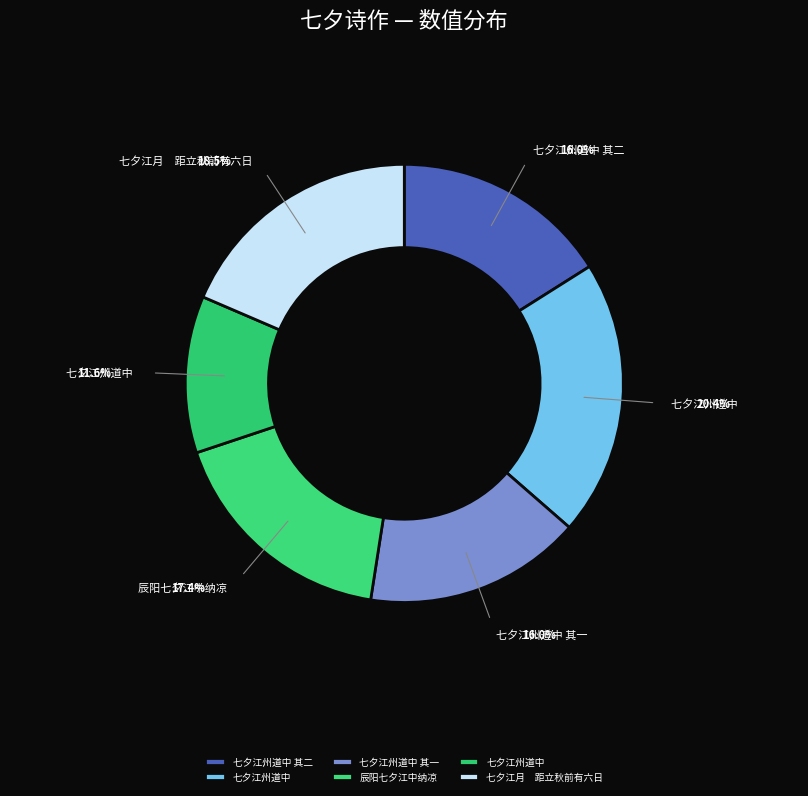

Count the number of slices in the pie.

6